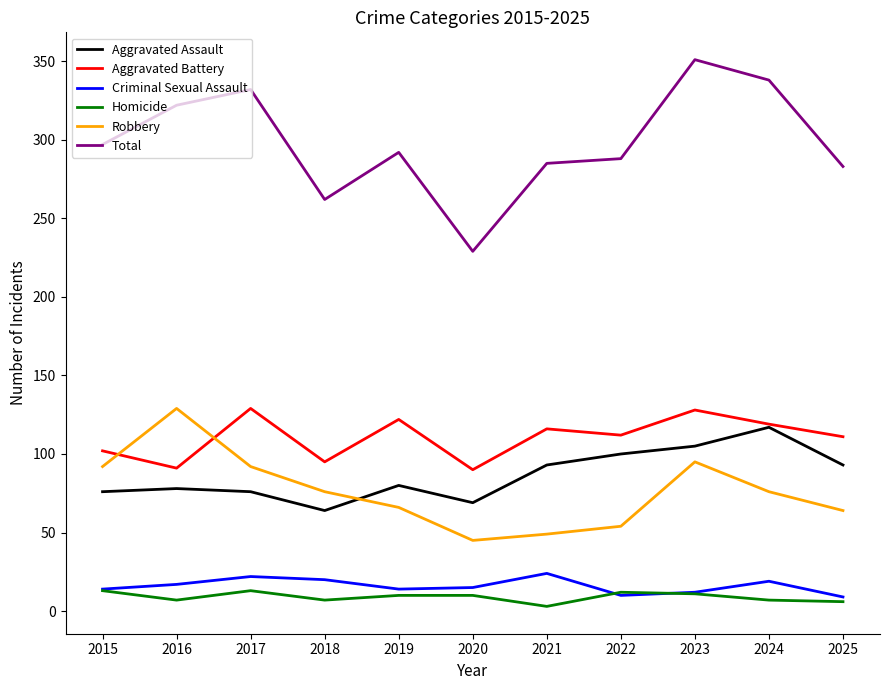

True or false: Aggravated Battery and Homicide cross at least once.

False